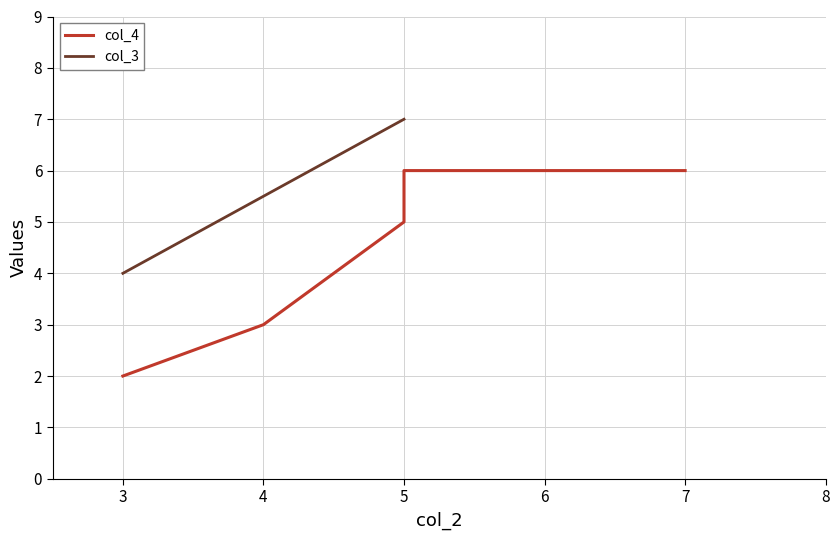

True or false: the data shows 4 at 3.

True